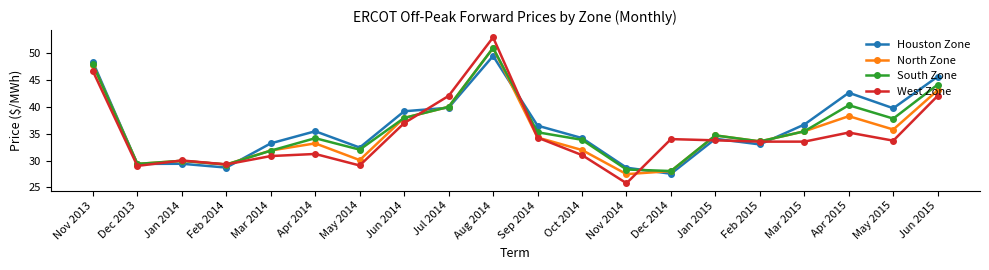

The North Zone series shows 10.9 at Apr 2014. True or false?

False